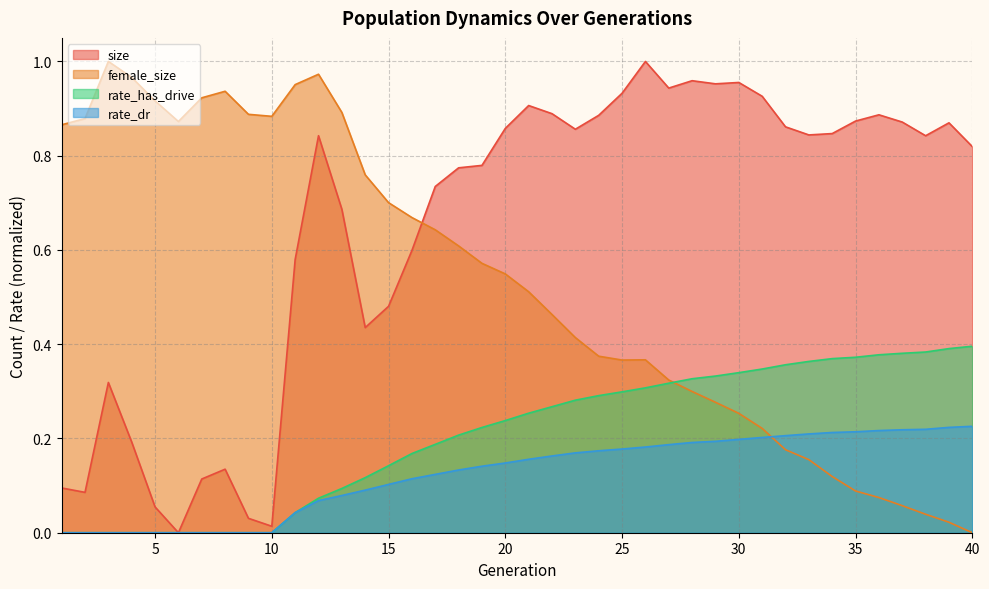

The value of size at 20 is 0.9. True or false?

True